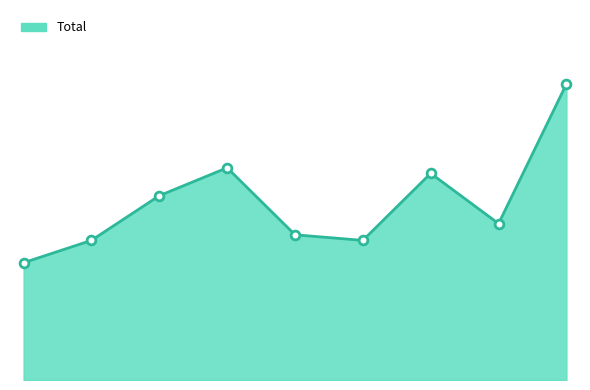

Is this an area chart (filled region under the line)?

Yes